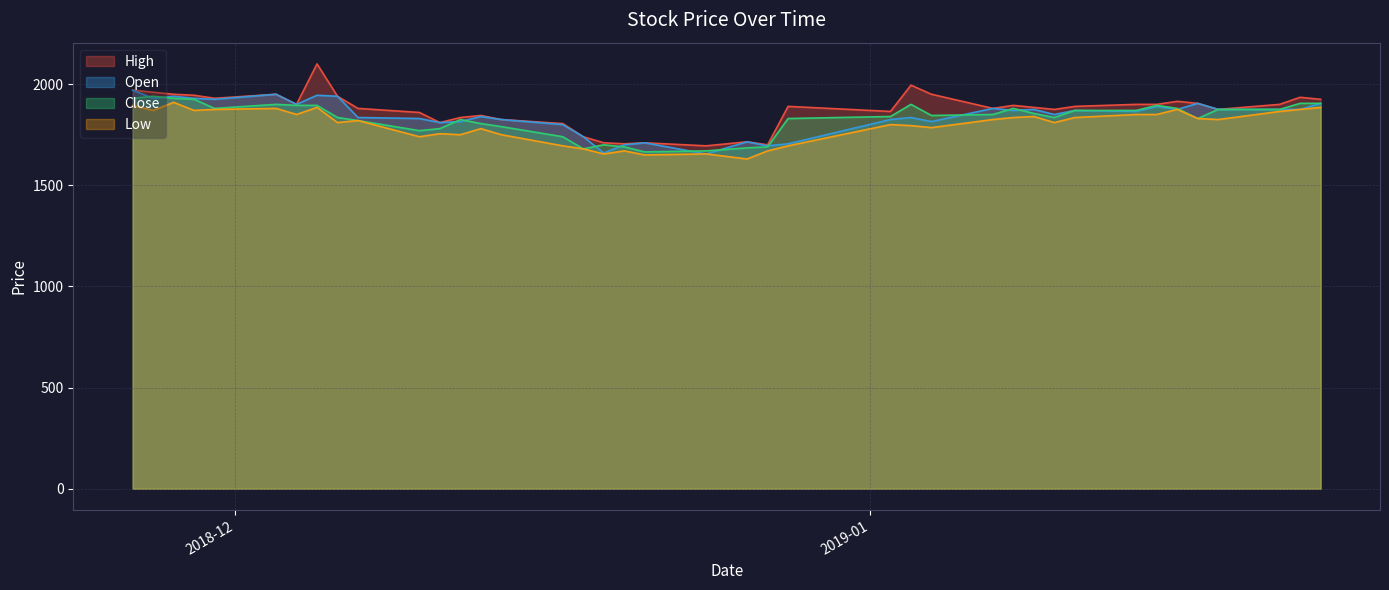

Rank the series by their average value, from highest to lowest.

High, Open, Close, Low